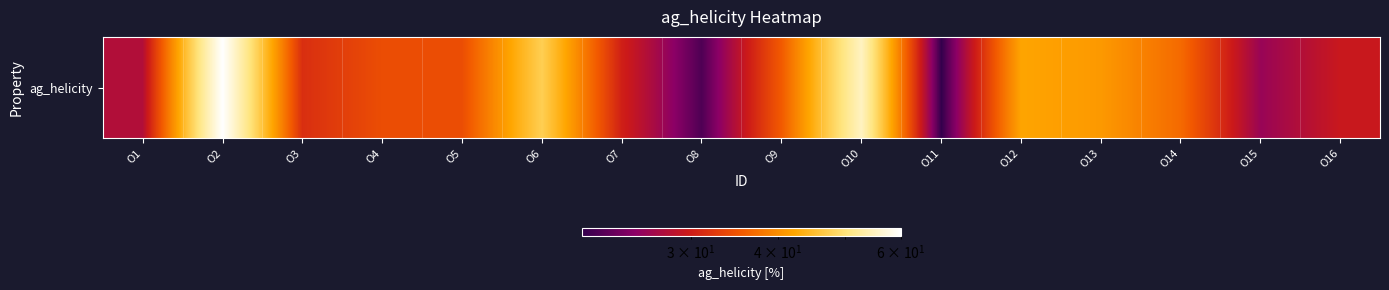

True or false: the data shows 55.2 at O14.

False